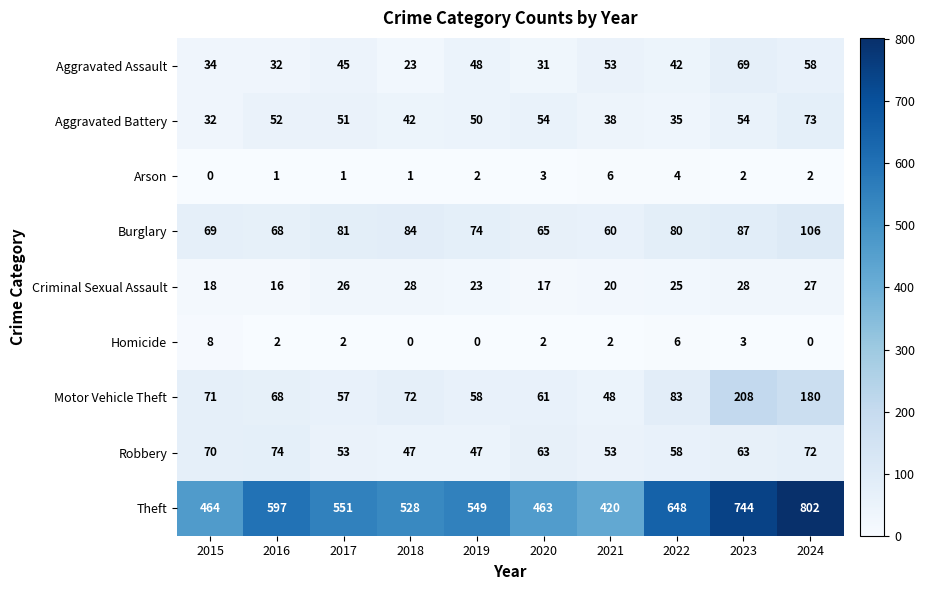

True or false: Homicide has a value of 4 at 2015.

False